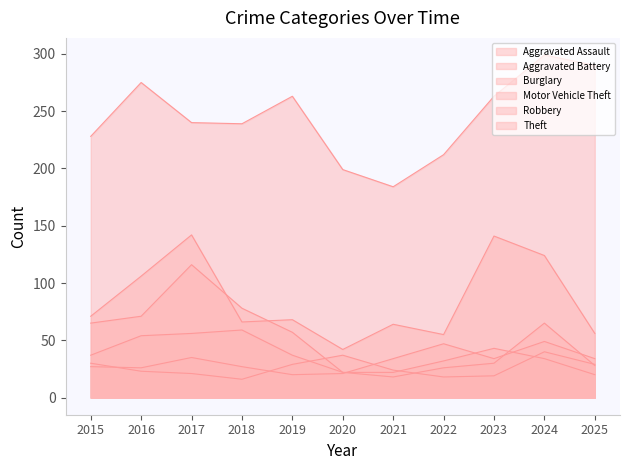

Is it true that Burglary equals 58 at 2023?

False